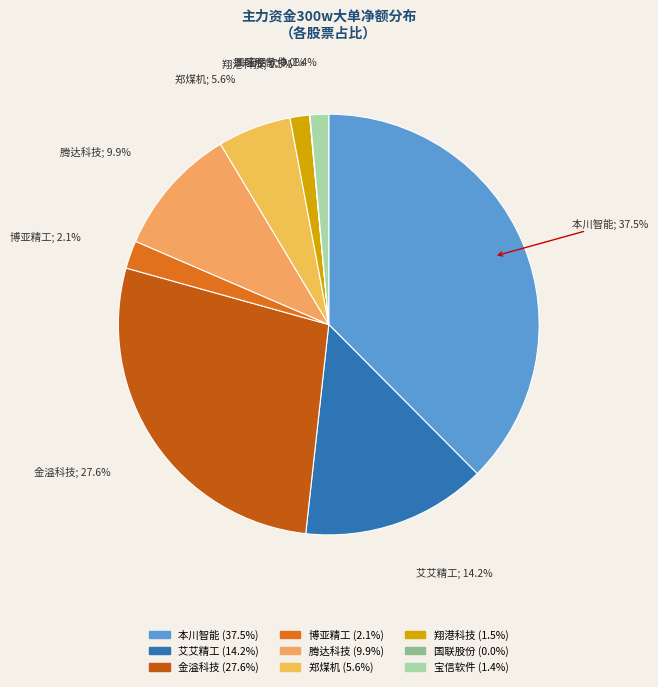

Rank the categories by value from highest to lowest.

本川智能, 金溢科技, 艾艾精工, 腾达科技, 郑煤机, 博亚精工, 翔港科技, 宝信软件, 国联股份